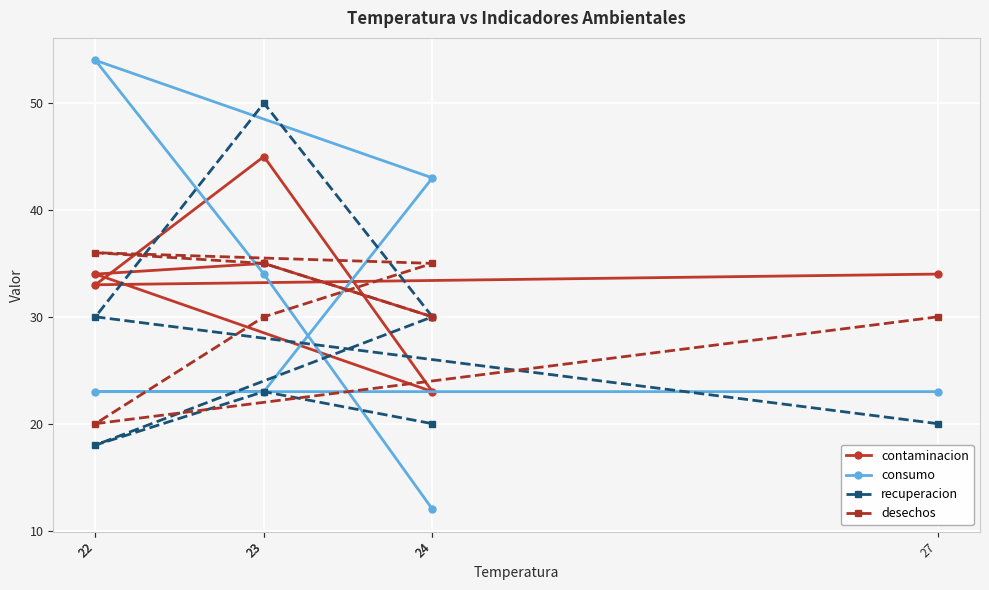

At which category is the sum across all series the highest?

23